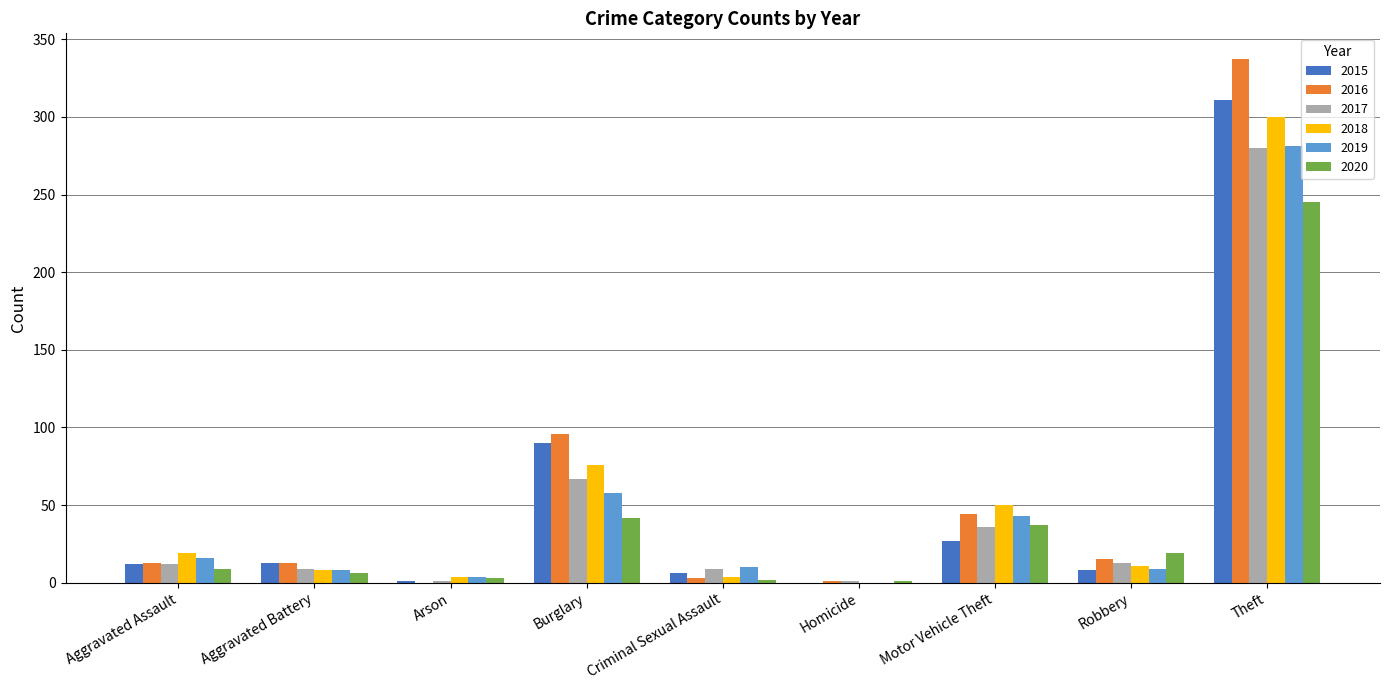

At which category is the sum across all series the highest?

Theft